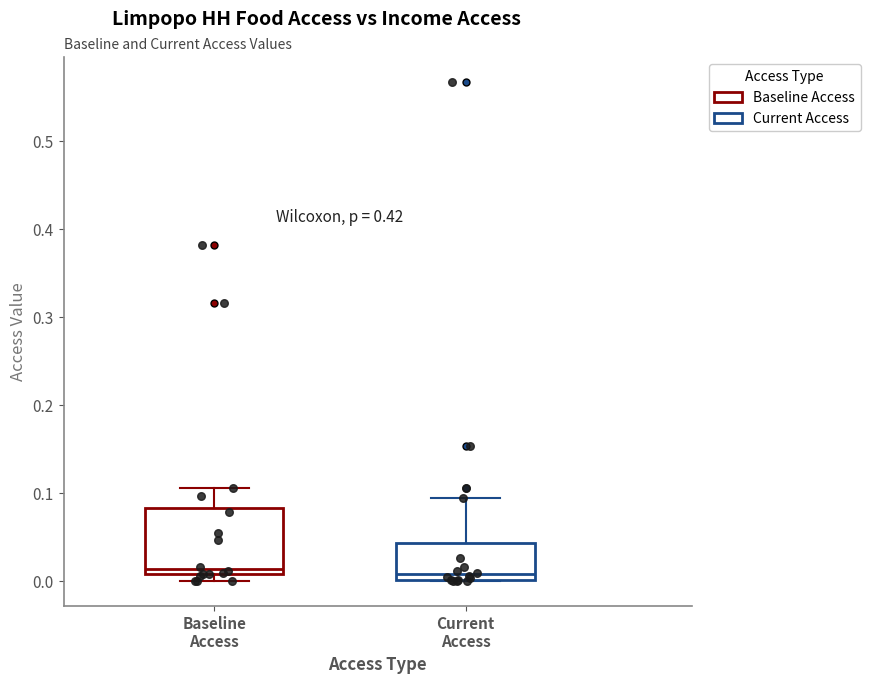

Which box is the tallest, from its lower edge to its upper edge?

Baseline Access